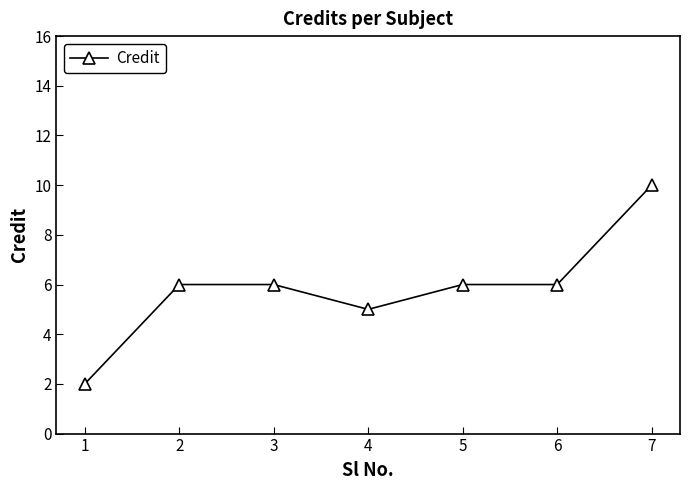

What is the value of the 1st point from the left?

2